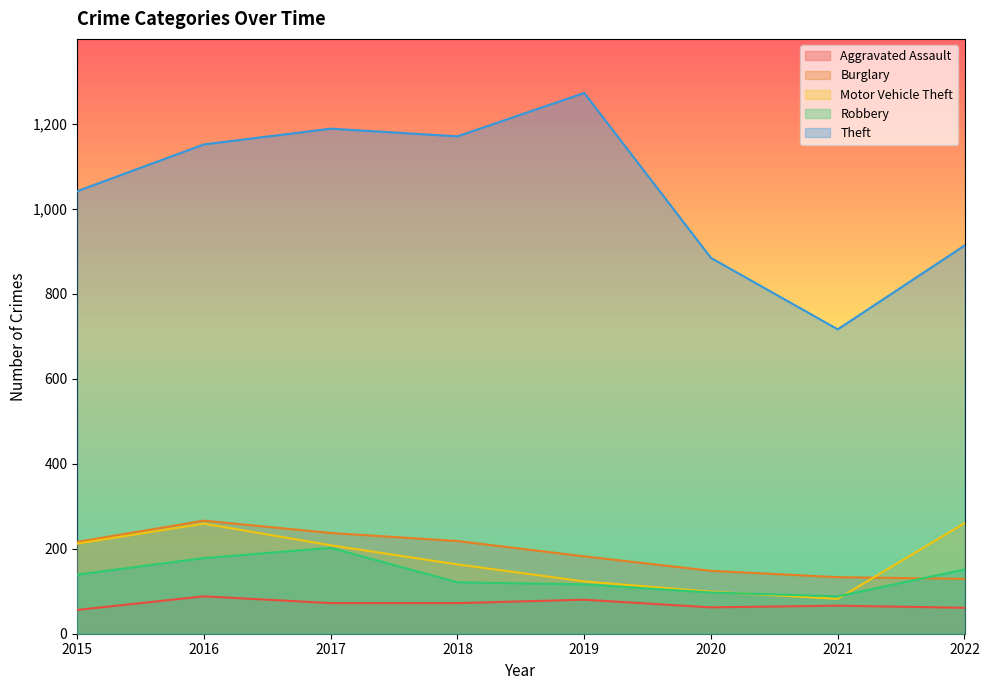

Where is the first local maximum for Motor Vehicle Theft?

2016